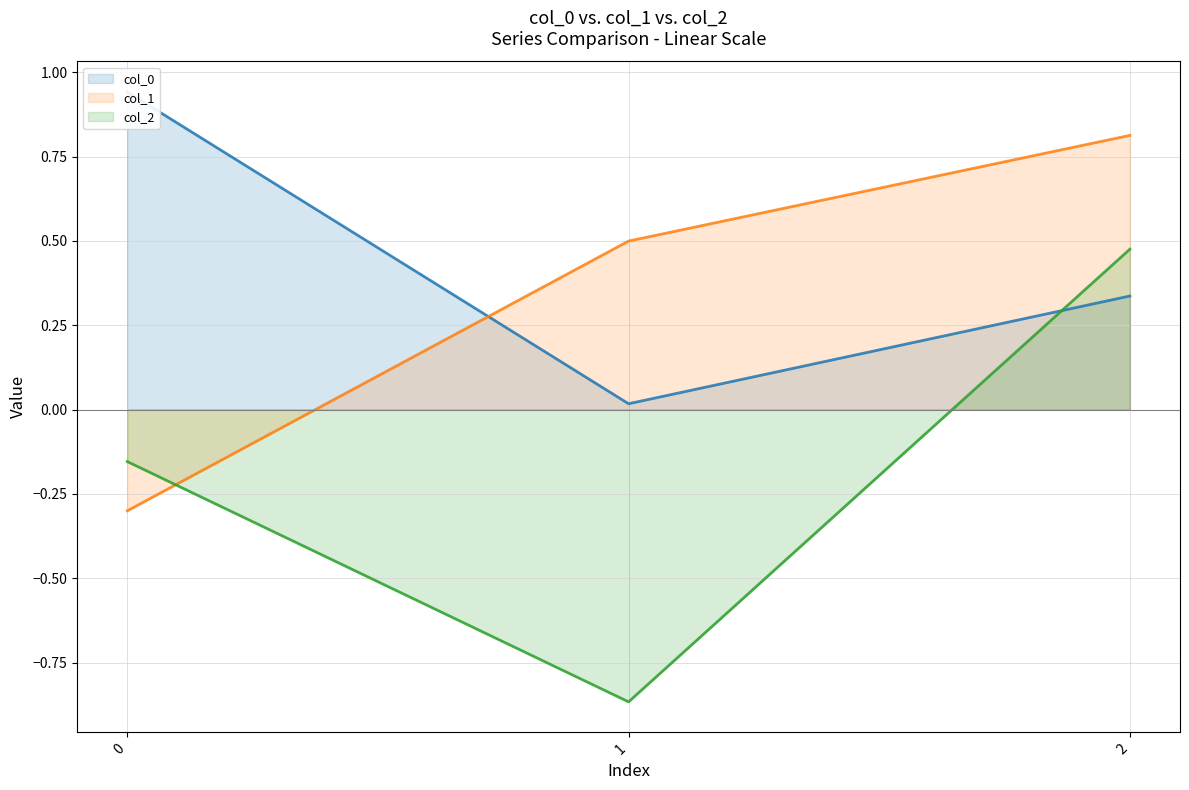

What is the difference between the col_0 line values at 2 and 1?

0.3